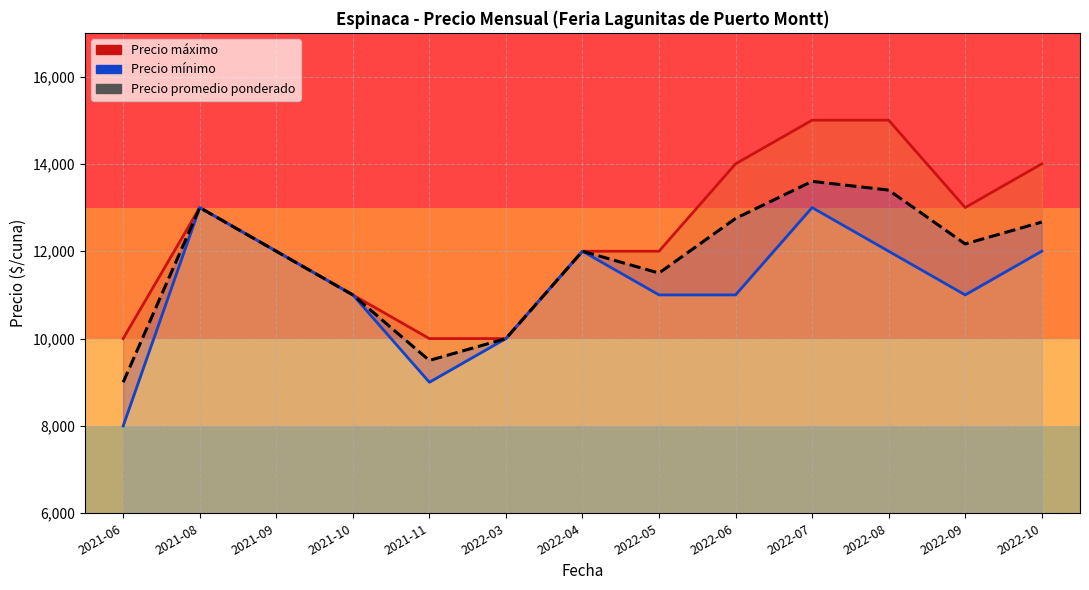

How many data points does each series have?

13